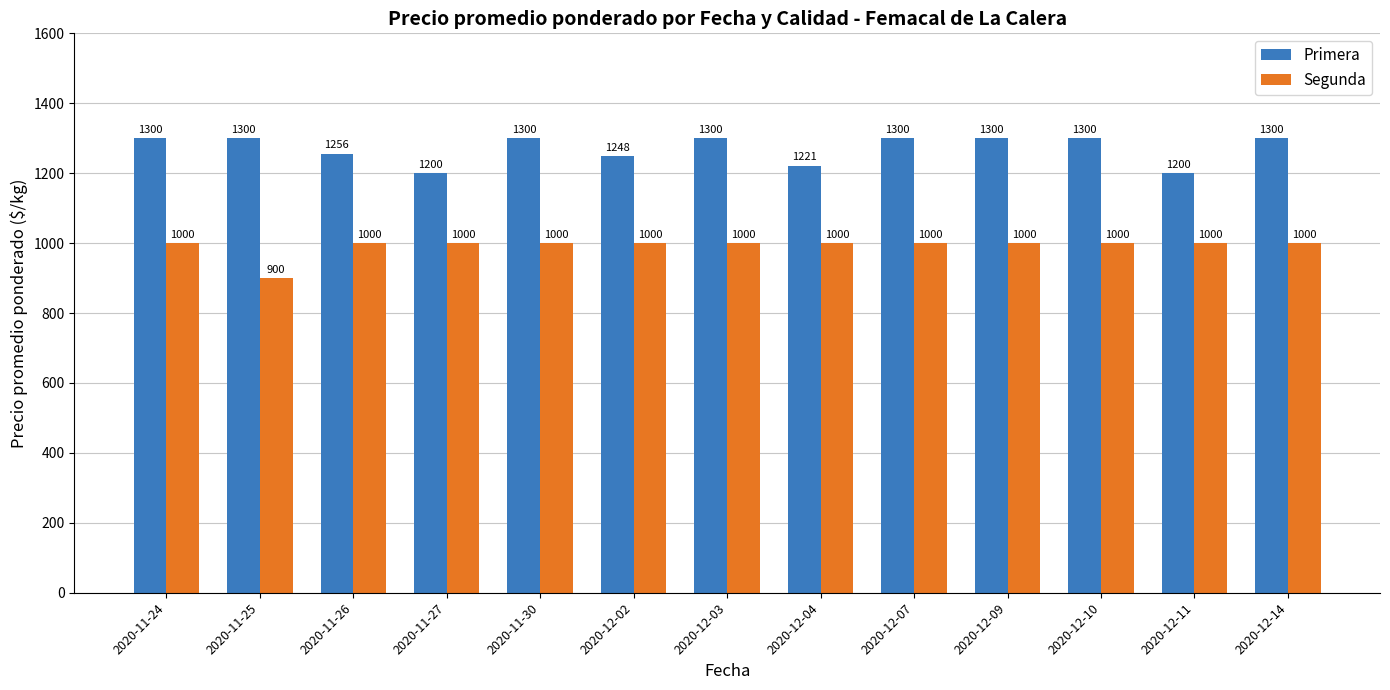

What value does the Primera series have at 2020-11-24, to the nearest 50?

1300